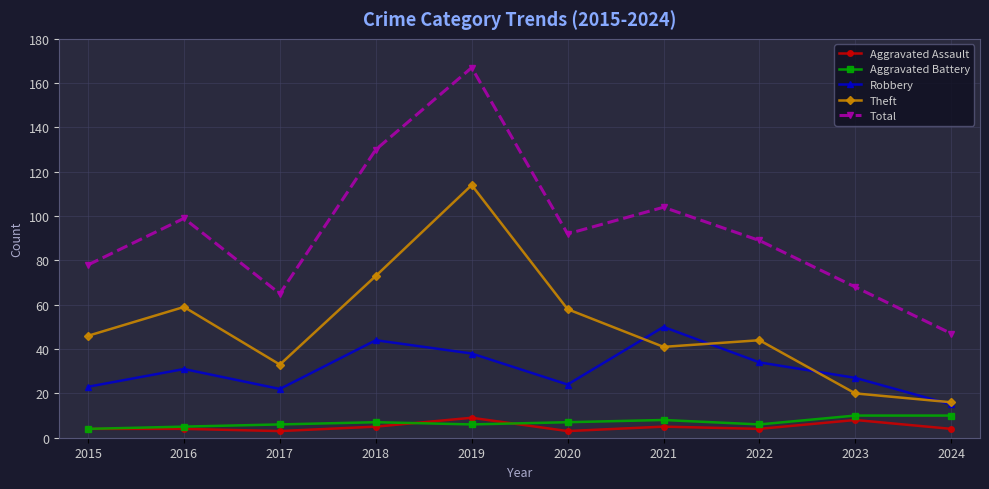

What value does the Aggravated Battery series have at 2018?

7